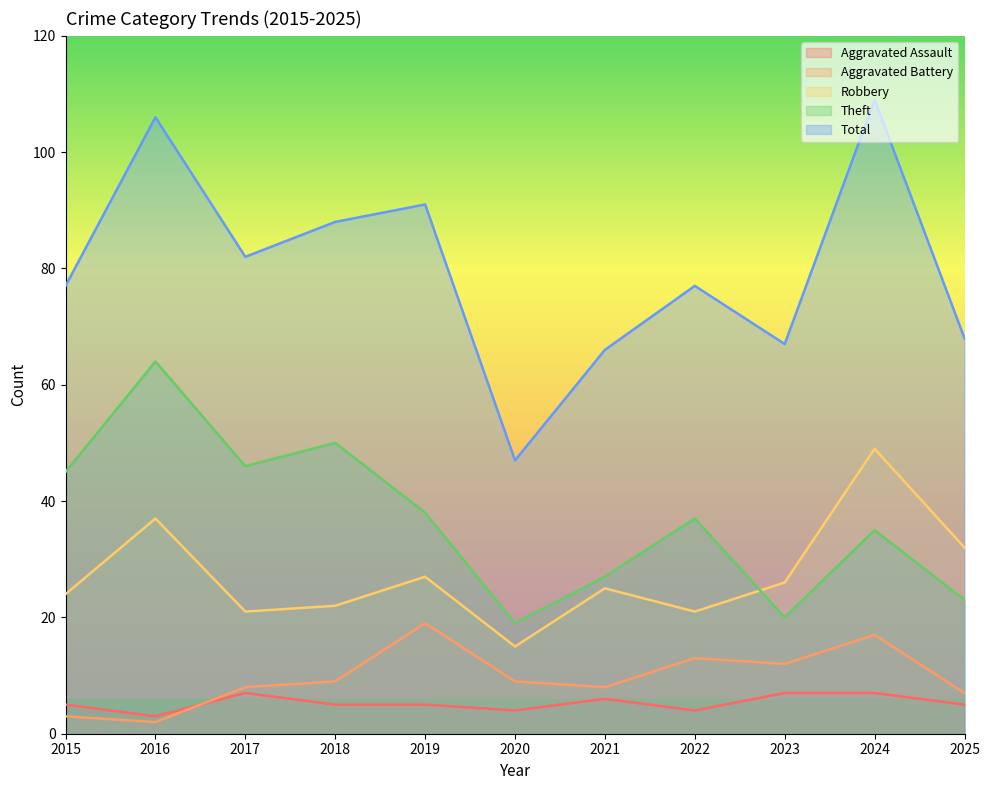

Does the chart display data point markers on the line(s)?

No